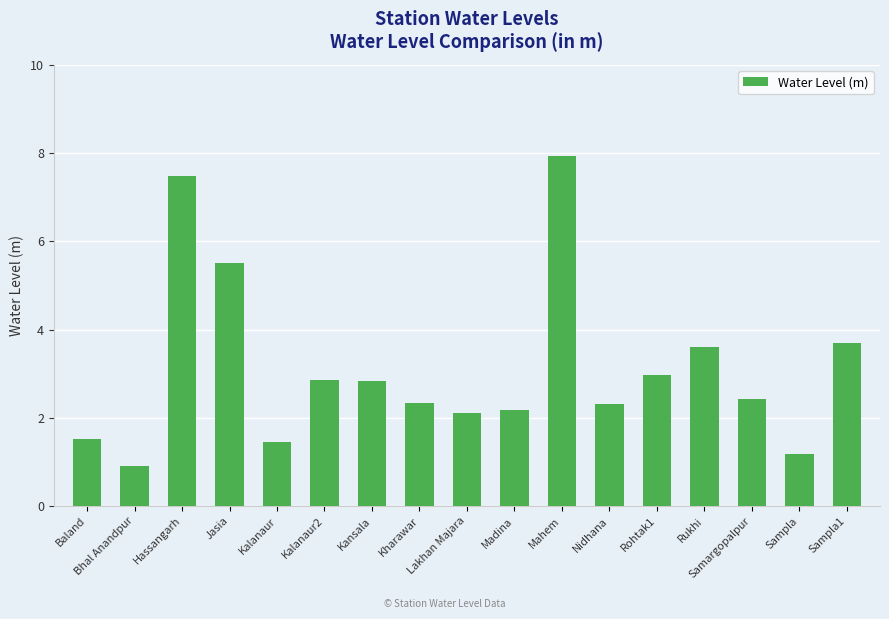

Count the number of data series in this chart.

1